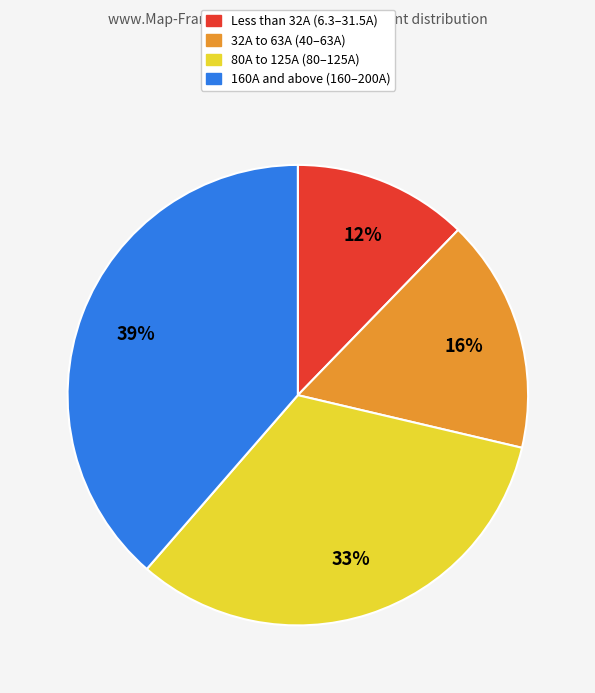

Does any single category account for the majority?

No